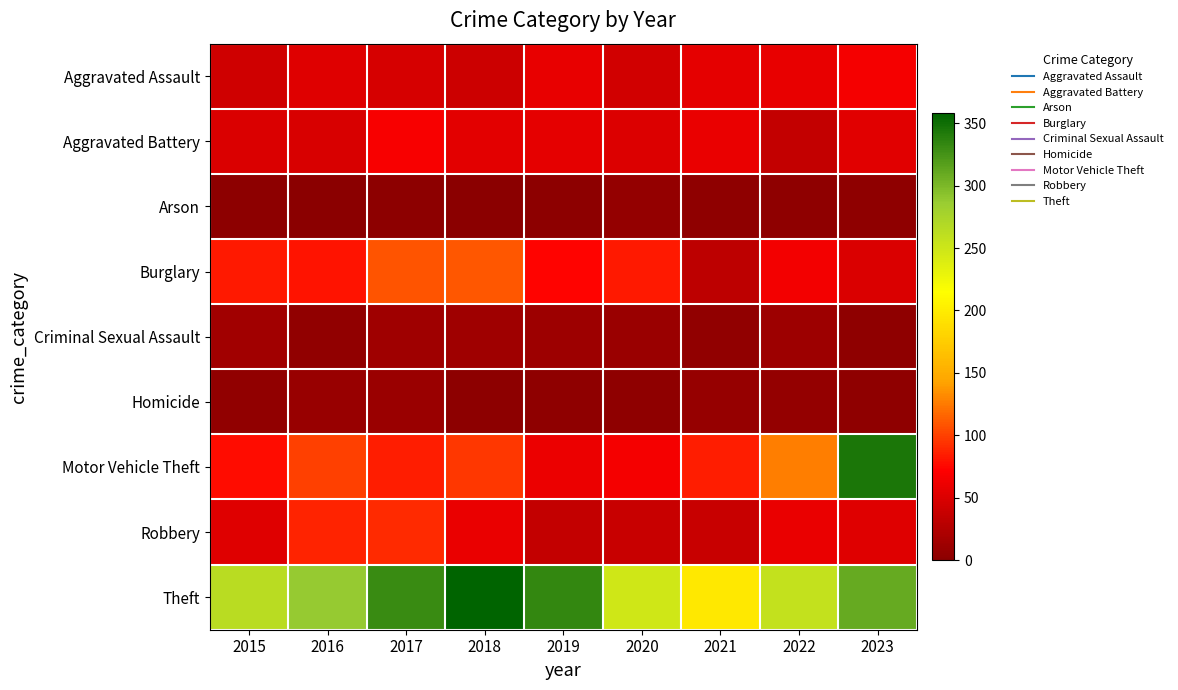

Rank the series by their maximum value, from lowest to highest.

Arson, Homicide, Criminal Sexual Assault, Aggravated Assault, Aggravated Battery, Robbery, Burglary, Motor Vehicle Theft, Theft